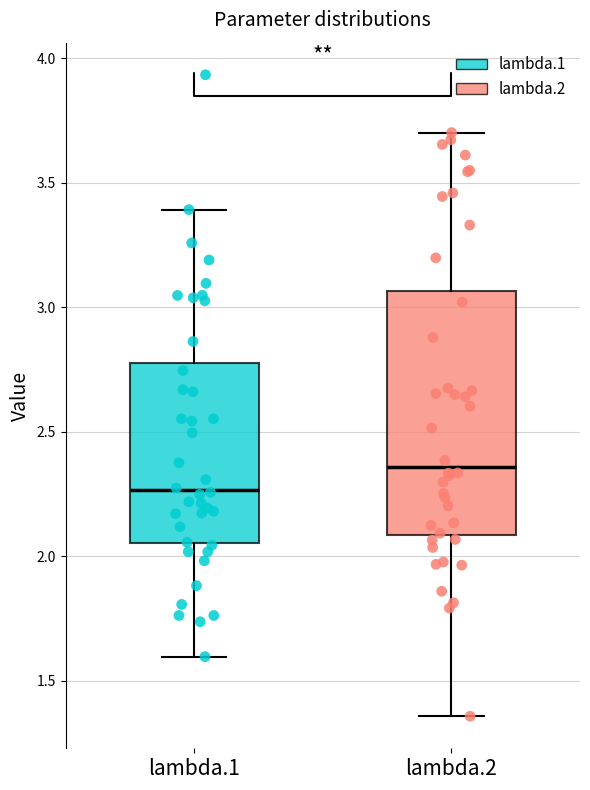

Which box is the tallest, from its lower edge to its upper edge?

lambda.2